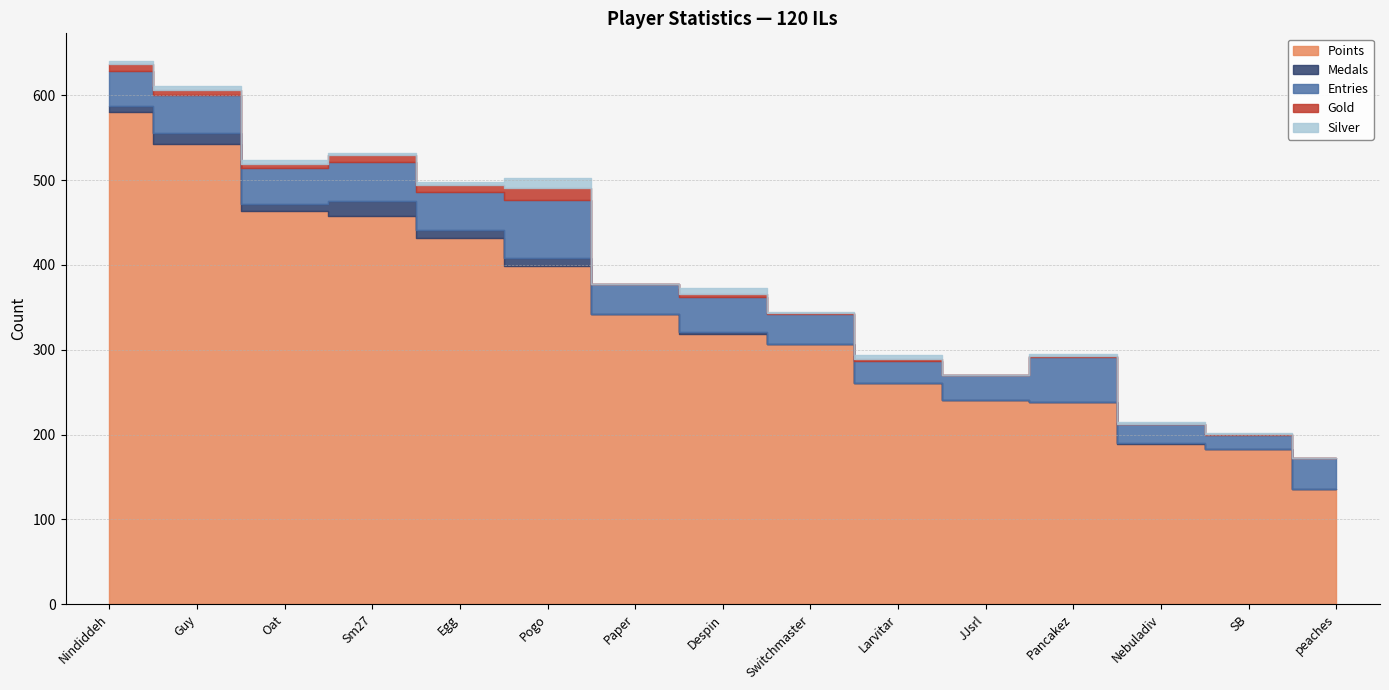

What is the label of the 10th point from the right?

Pogo